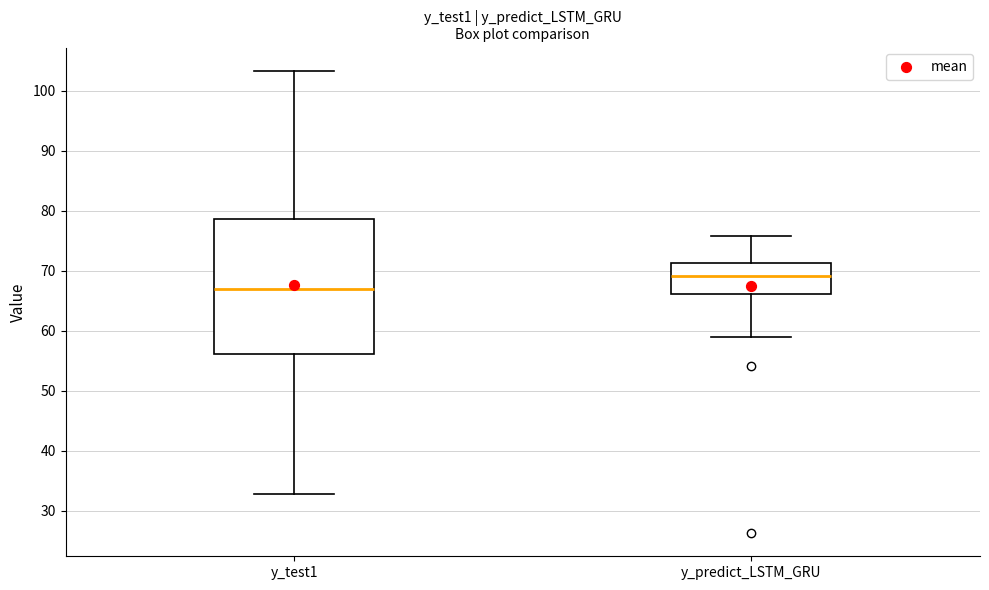

Comparing the boxes themselves (not the whiskers), which one is the tallest?

y_test1